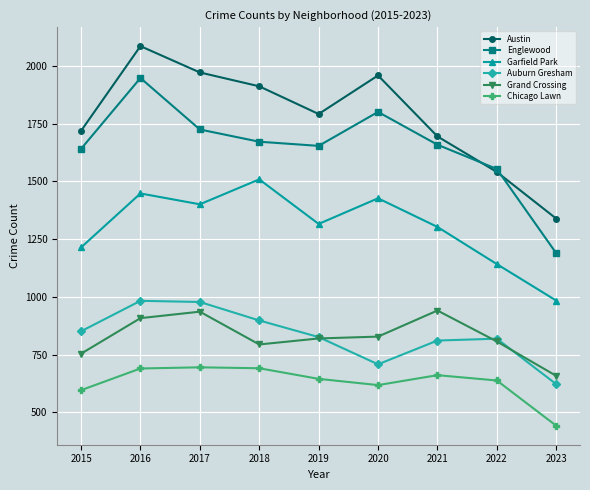

What is the sum of all Chicago Lawn values?

5676